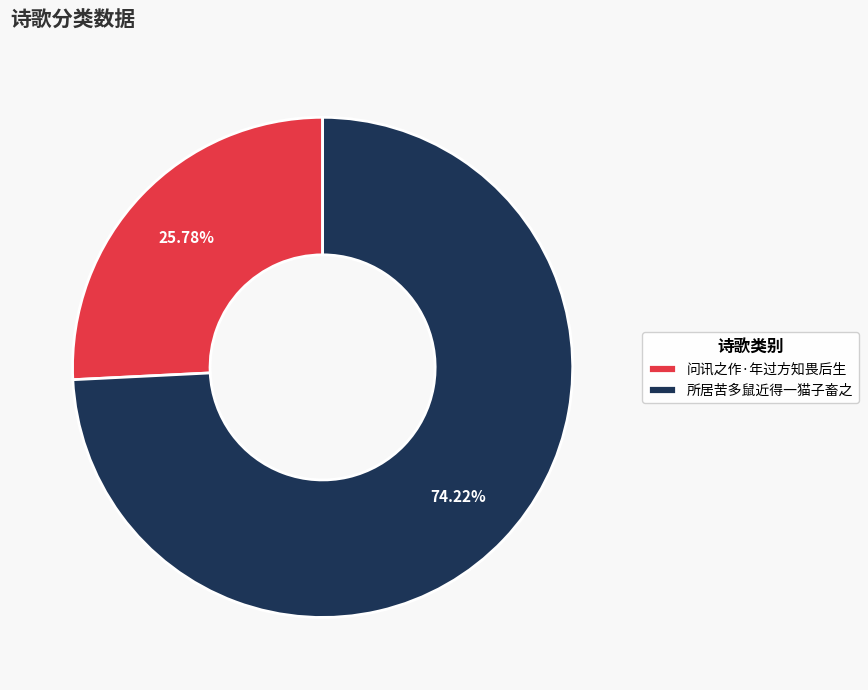

To the nearest percent, what portion does 问讯之作·年过方知畏后生 represent?

26%